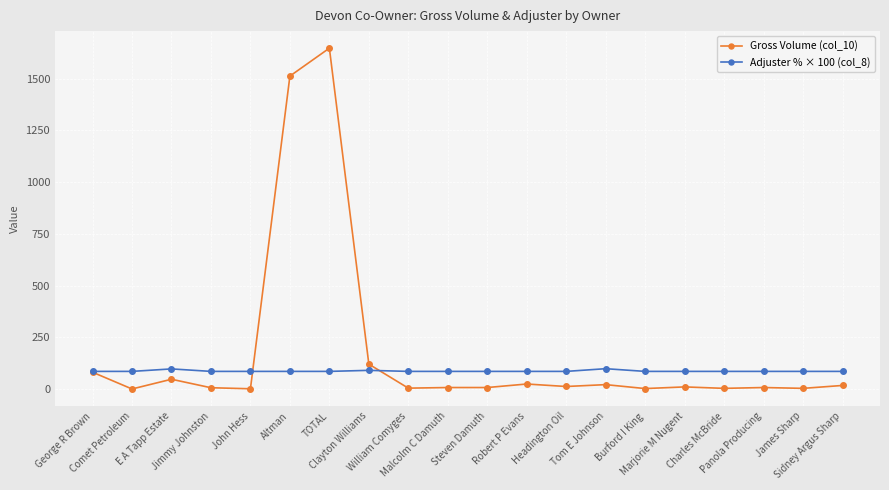

What is the value of the Gross Volume (col_10) point at the 14th from the left?

21